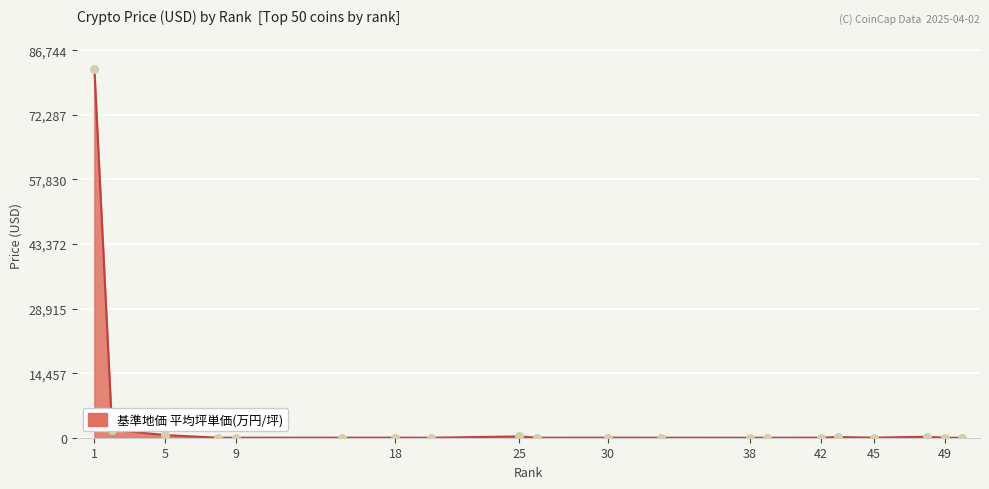

What is the greatest value displayed?

82613.7